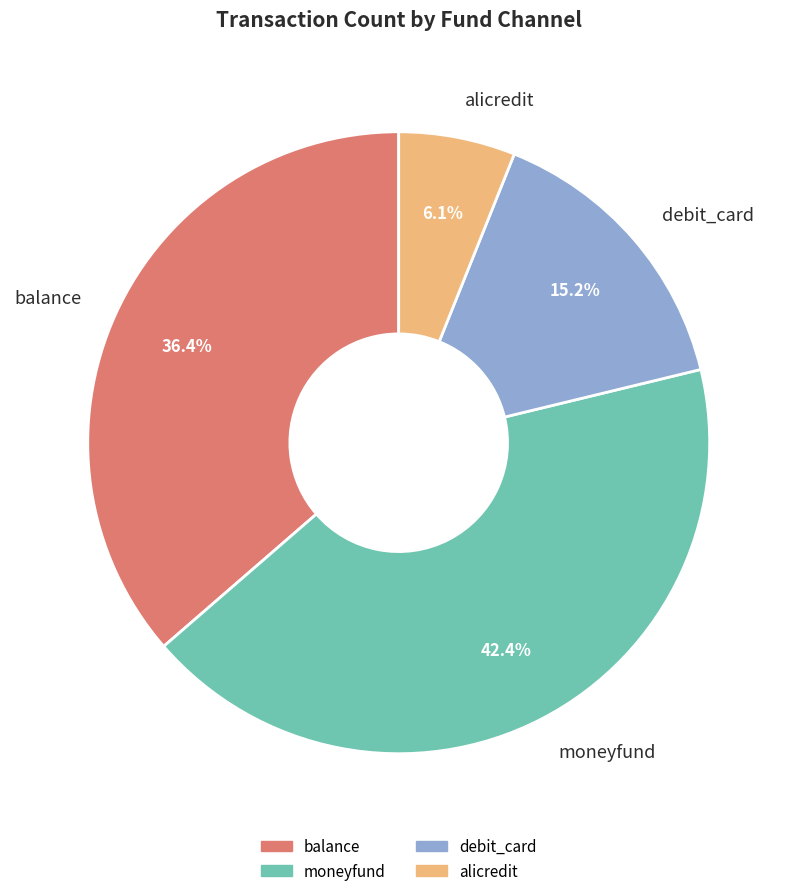

Which slice is the smallest?

alicredit